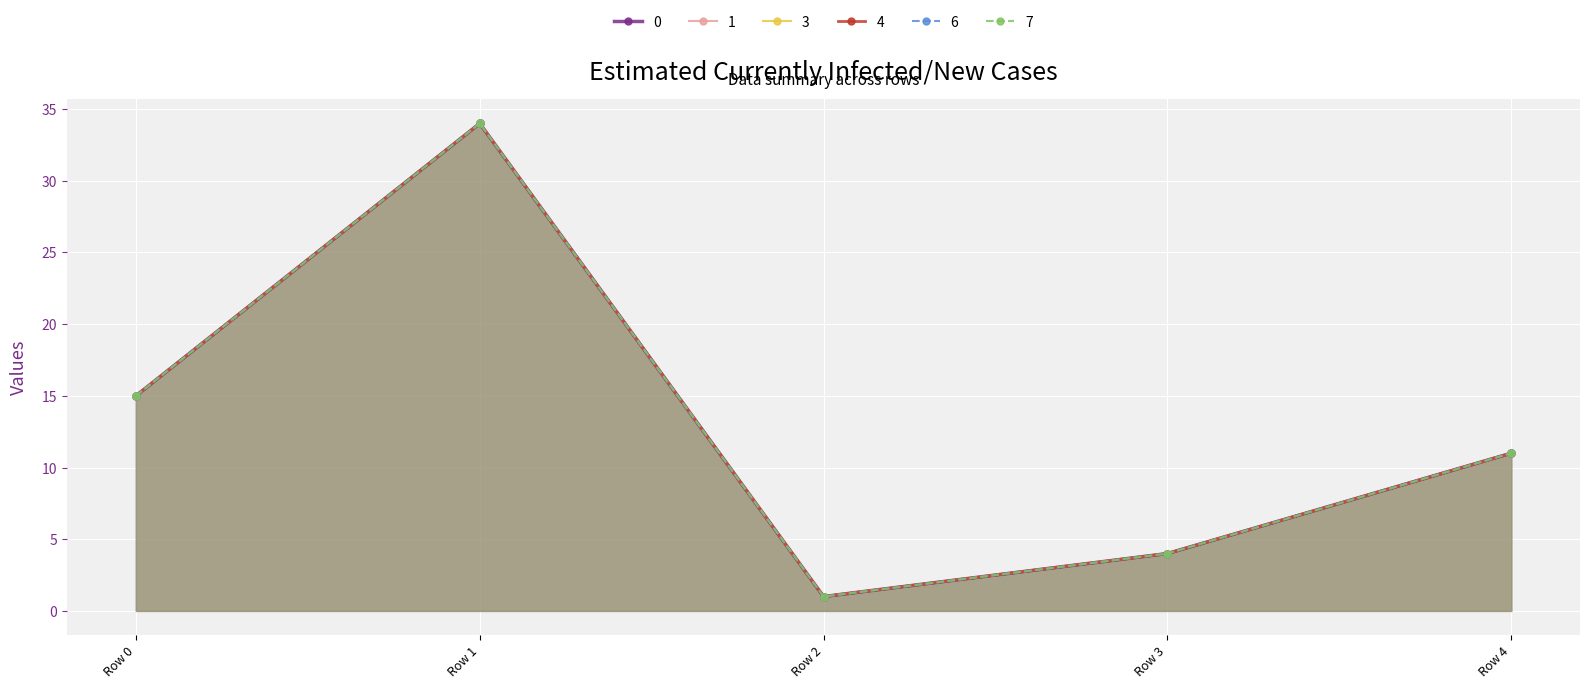

The value of 7 at Row 2 is 2. True or false?

False